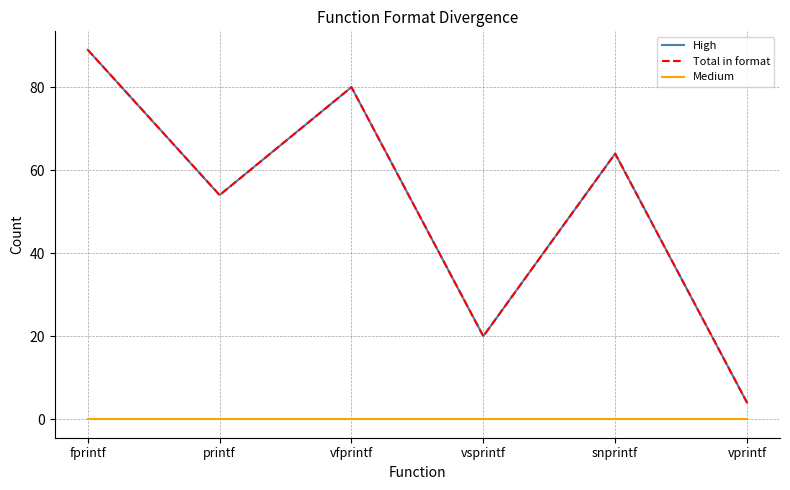

Is this an area chart (filled region under the line)?

No